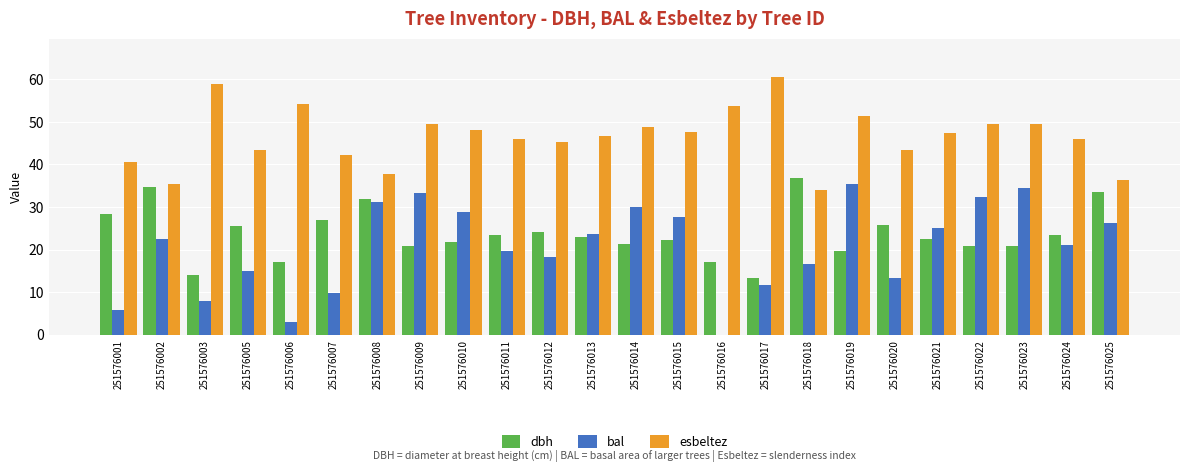

Are the bars horizontal?

No